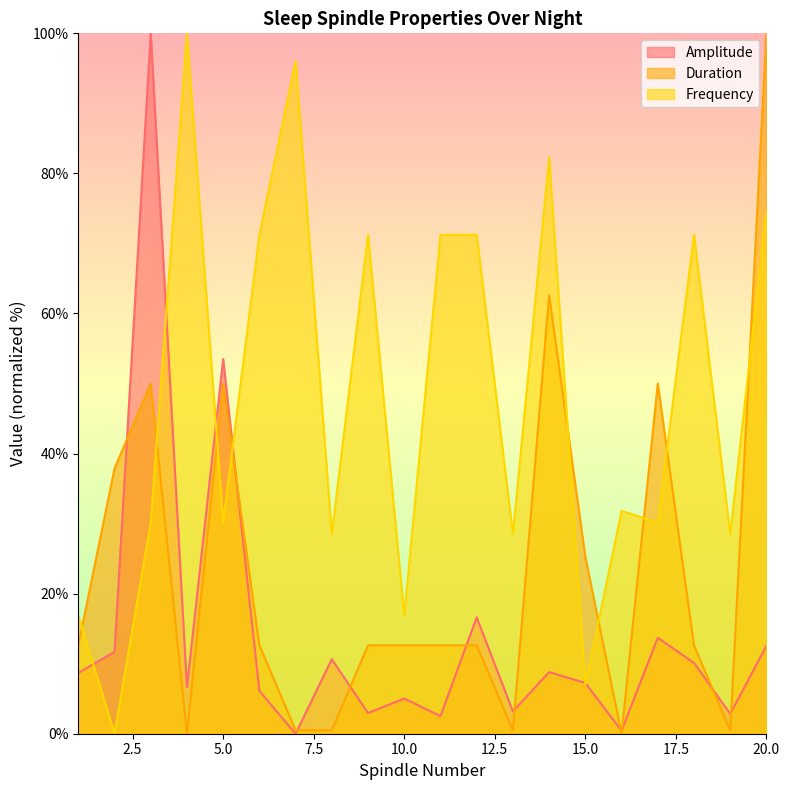

At which label does Frequency reach its minimum?

2